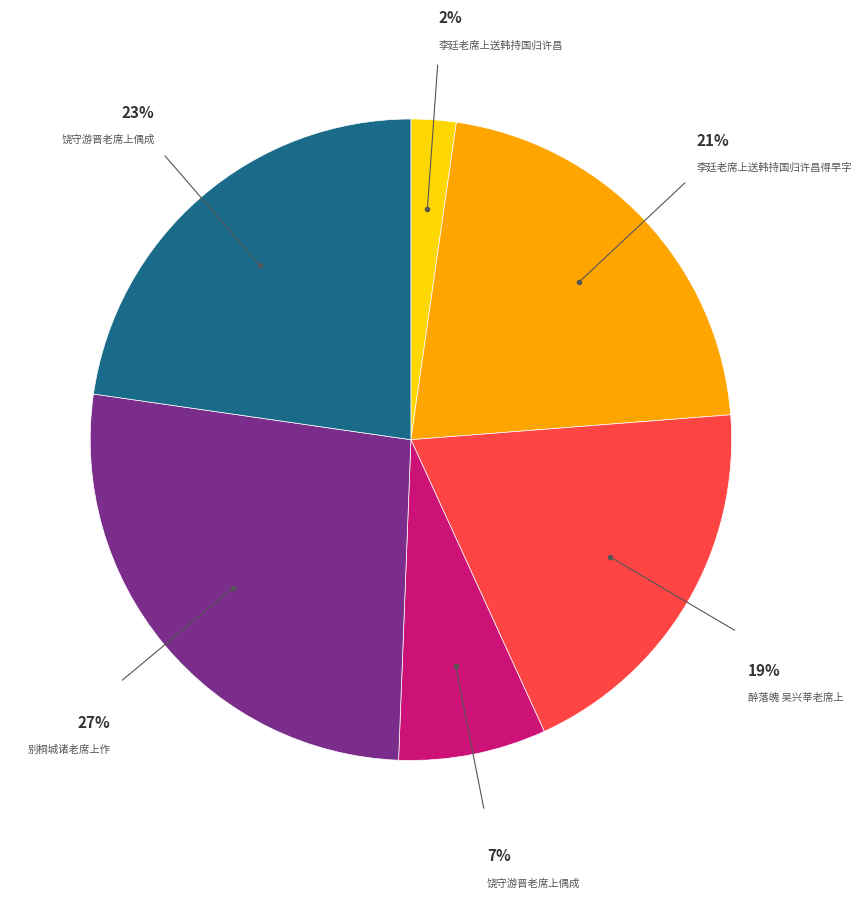

Count the number of slices in the pie.

6